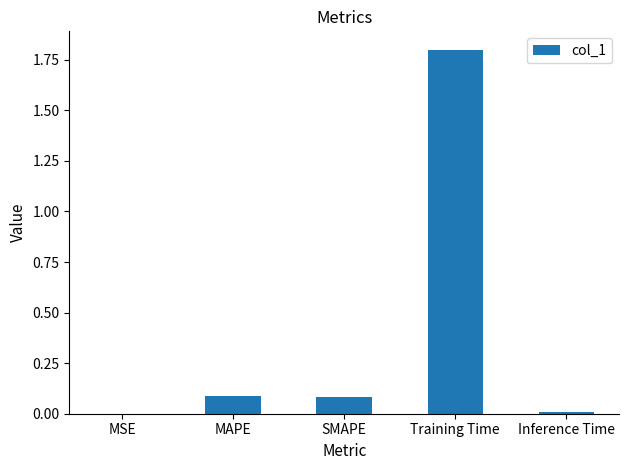

Read the value at Training Time.

1.8